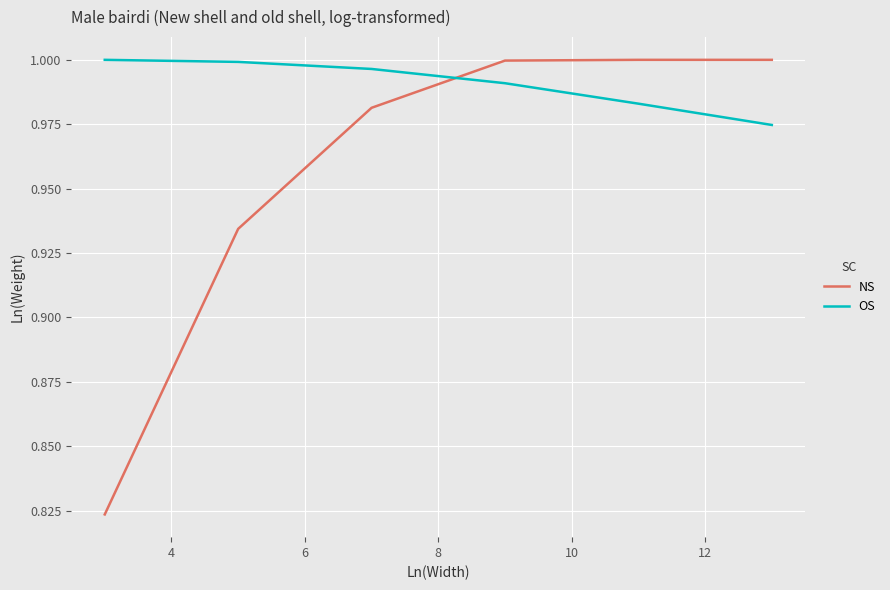

At how many categories does at least one series exceed 0?

6